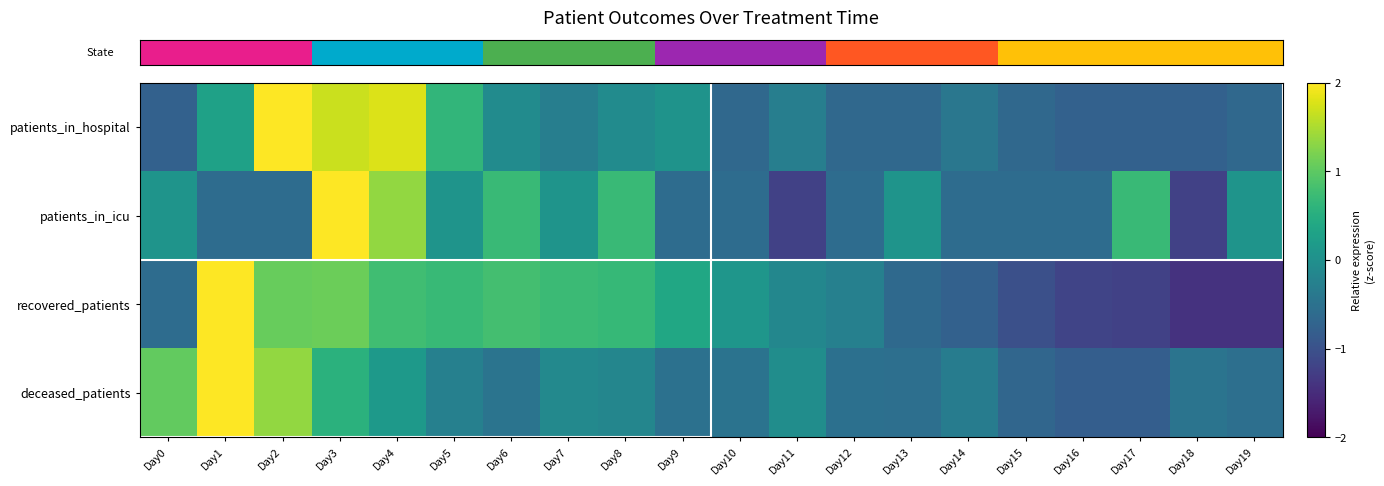

Reading right to left, transcribe all the data shown in this chart.

row_0: Day19=-0.6	Day18=-0.8	Day17=-0.8	Day16=-0.8	Day15=-0.6	Day14=-0.4	Day13=-0.6	Day12=-0.6	Day11=-0.3	Day10=-0.6	Day9=0.1	Day8=-0.1	Day7=-0.3	Day6=-0.1	Day5=0.6	Day4=1.8	Day3=1.7	Day2=3.0	Day1=0.3	Day0=-0.8
row_1: Day19=0.1	Day18=-1.2	Day17=0.7	Day16=-0.6	Day15=-0.6	Day14=-0.6	Day13=0.1	Day12=-0.6	Day11=-1.2	Day10=-0.6	Day9=-0.6	Day8=0.7	Day7=0.1	Day6=0.7	Day5=0.1	Day4=1.4	Day3=3.3	Day2=-0.6	Day1=-0.6	Day0=0.1
row_2: Day19=-1.4	Day18=-1.4	Day17=-1.2	Day16=-1.2	Day15=-1.0	Day14=-0.8	Day13=-0.6	Day12=-0.3	Day11=-0.1	Day10=0.1	Day9=0.4	Day8=0.7	Day7=0.7	Day6=0.8	Day5=0.7	Day4=0.8	Day3=1.1	Day2=1.1	Day1=2.3	Day0=-0.6
row_3: Day19=-0.5	Day18=-0.5	Day17=-0.8	Day16=-0.8	Day15=-0.7	Day14=-0.3	Day13=-0.5	Day12=-0.5	Day11=-0.0	Day10=-0.5	Day9=-0.5	Day8=-0.2	Day7=-0.1	Day6=-0.5	Day5=-0.3	Day4=0.2	Day3=0.6	Day2=1.3	Day1=3.6	Day0=1.0